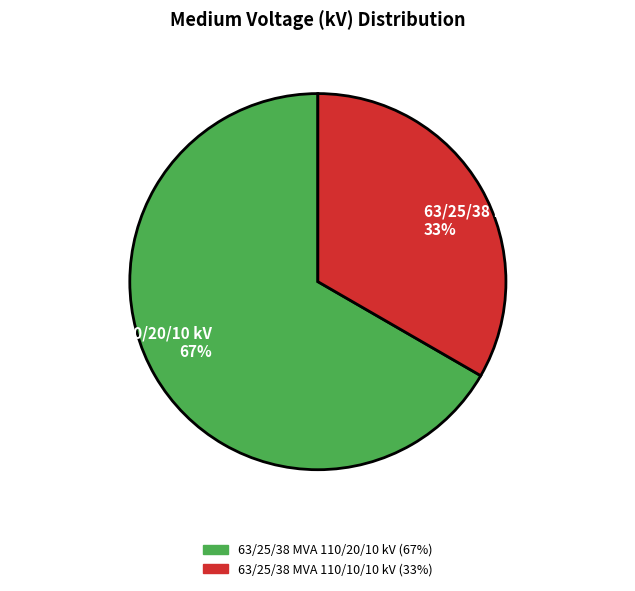

To the nearest percent, what is the combined percentage of 63/25/38 MVA 110/10/10 kV 33% and 63/25/38 MVA 110/20/10 kV 67%?

100%